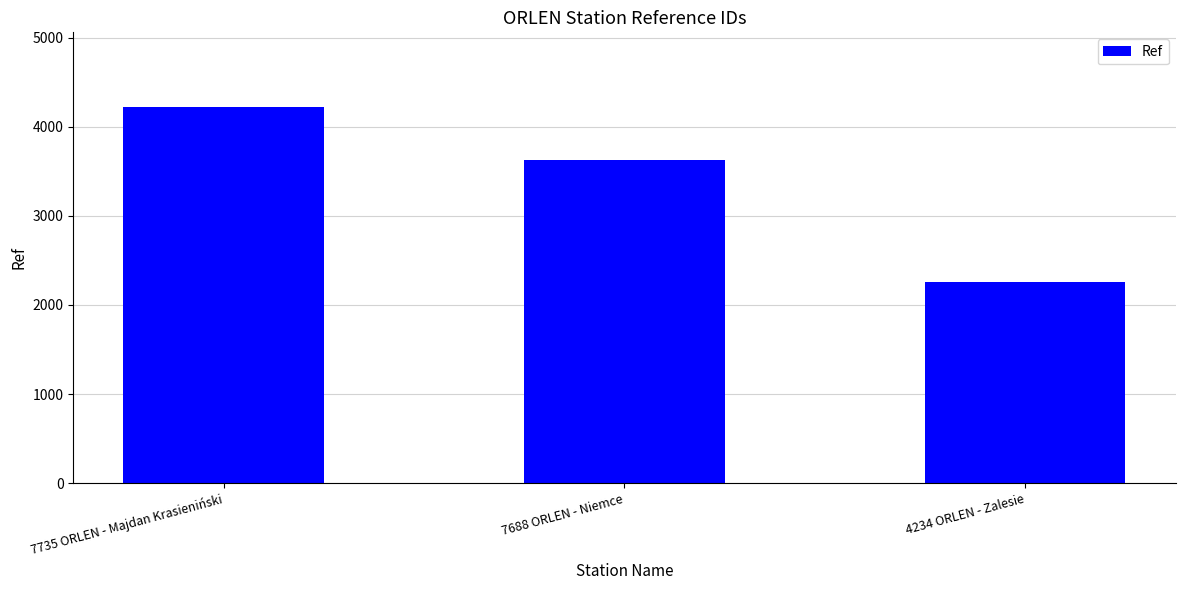

What is the label of the 1st bar from the right?

4234 ORLEN - Zalesie